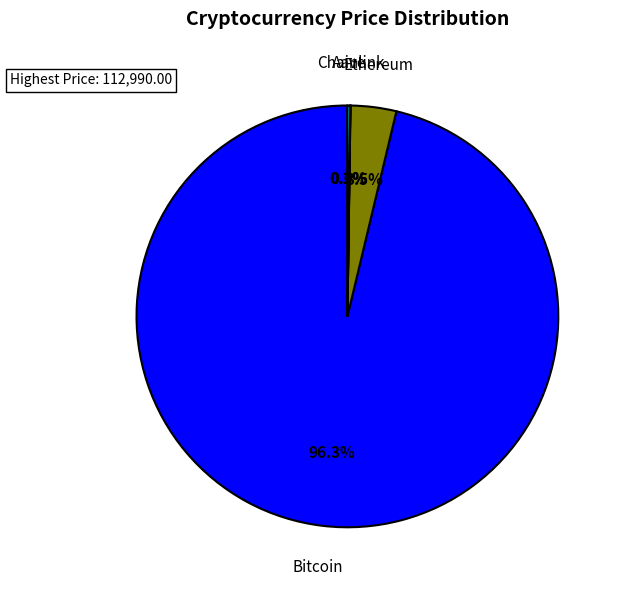

To the nearest percent, what is the average slice percentage?

25%